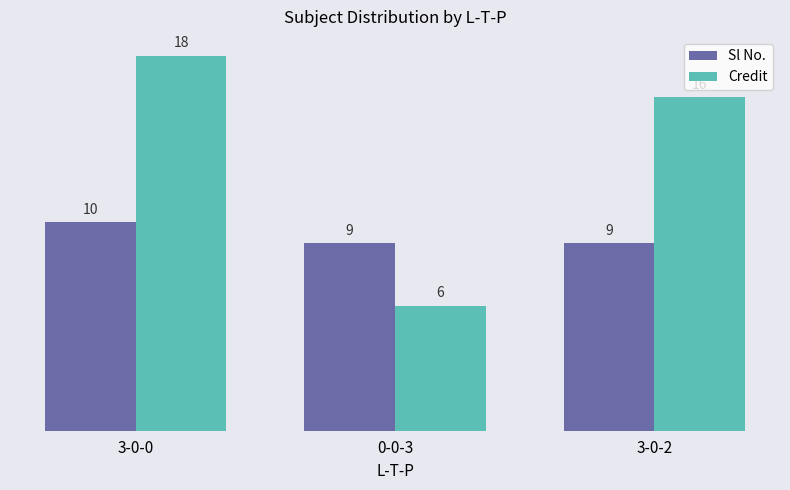

Count the number of data series in this chart.

2